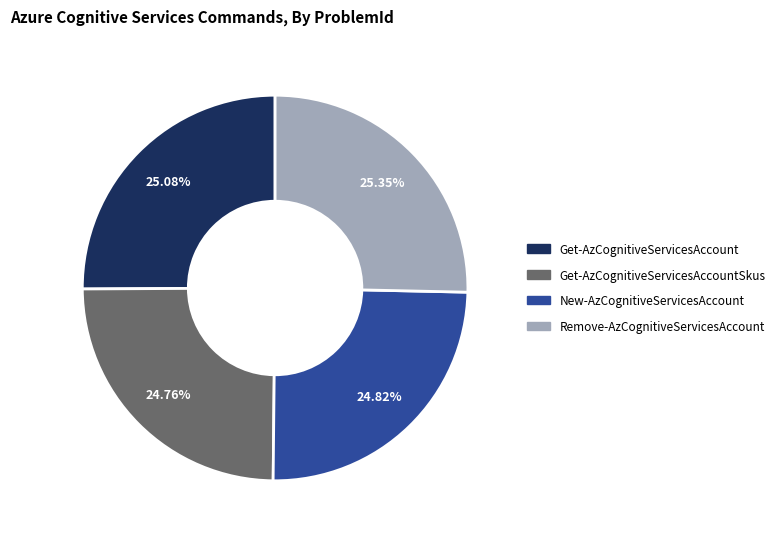

Is there any slice that represents more than half of the pie?

No